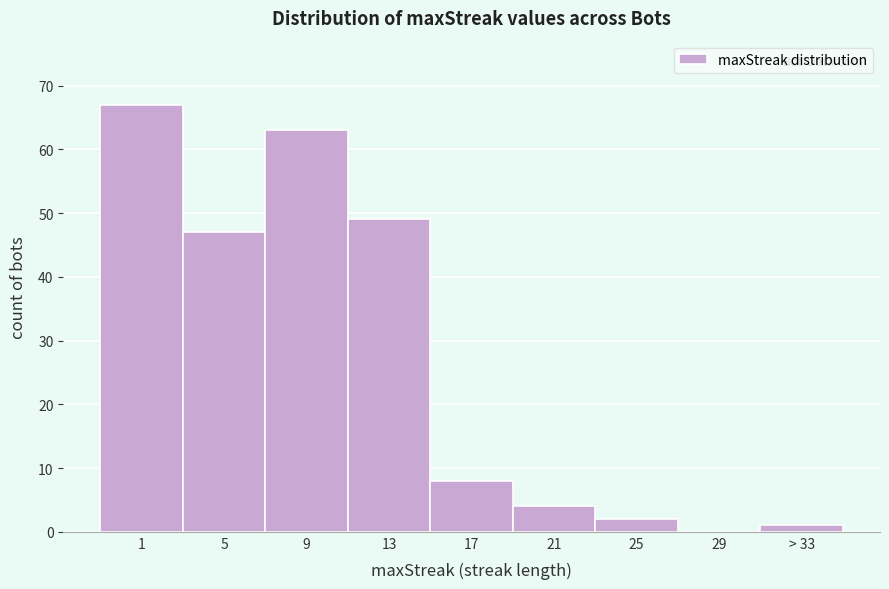

Reading left to right, extract all data points from this chart.

1=67	5=47	9=63	13=49	17=8	21=4	25=2	29=0	> 33=1